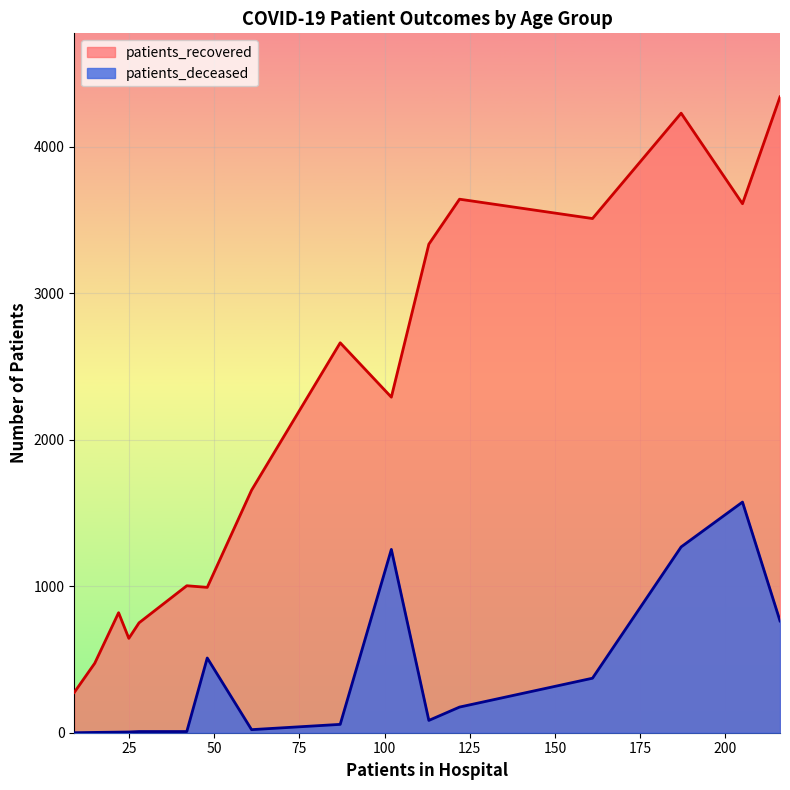

What is the difference between the patients_recovered values at 50 - 54 and 45 - 49?

1006